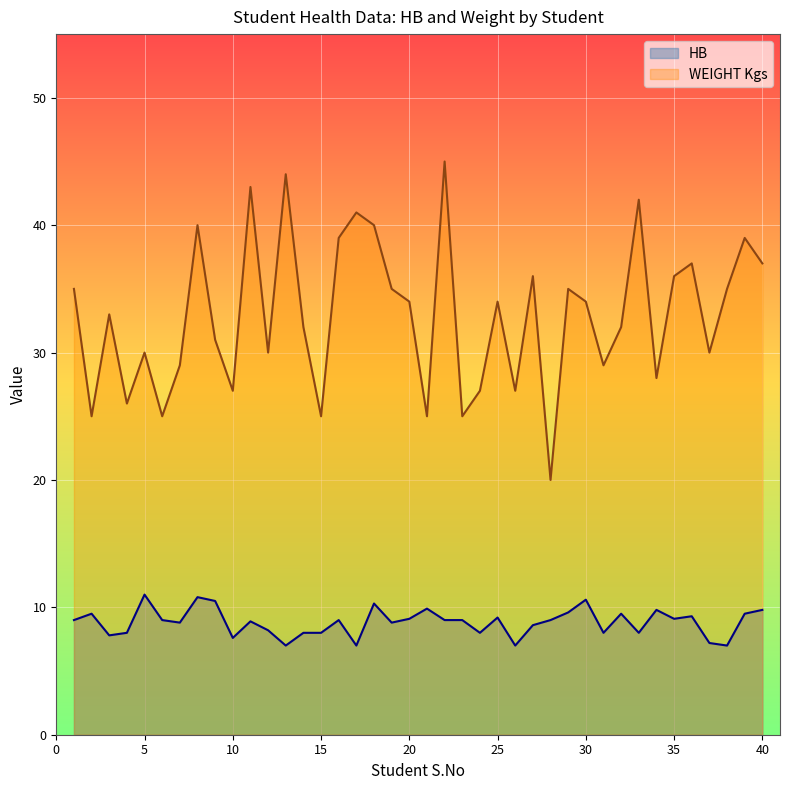

How many values in the HB series exceed 9?

16